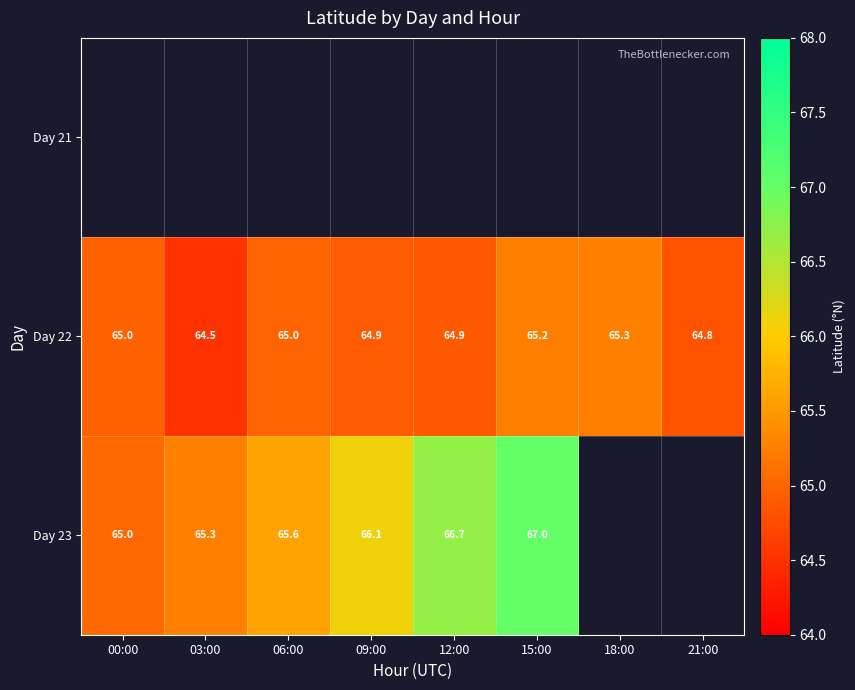

Between 00:00 and 21:00, which series saw the biggest shift?

Day 22